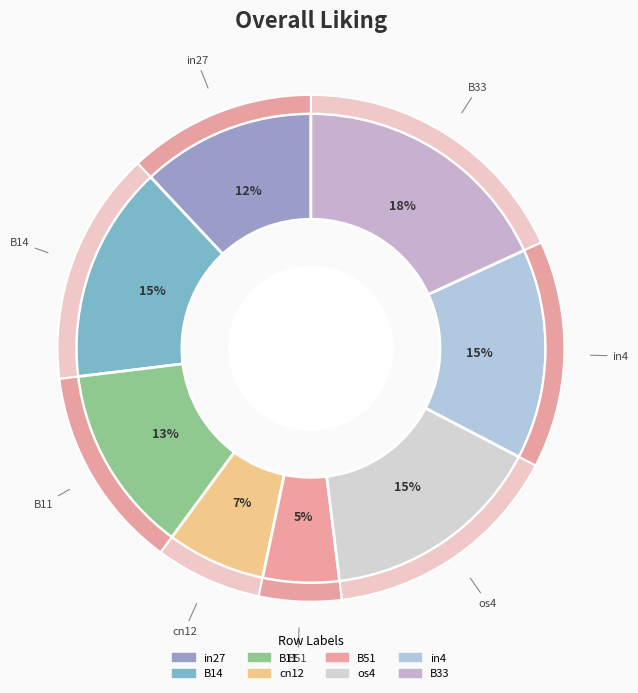

True or false: B14 accounts for 15% of the total.

True